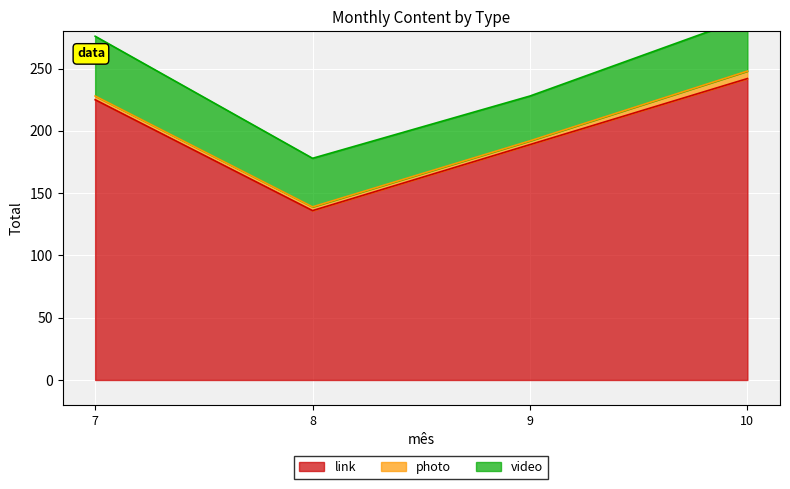

What is the difference between the highest and lowest values at 10?

236